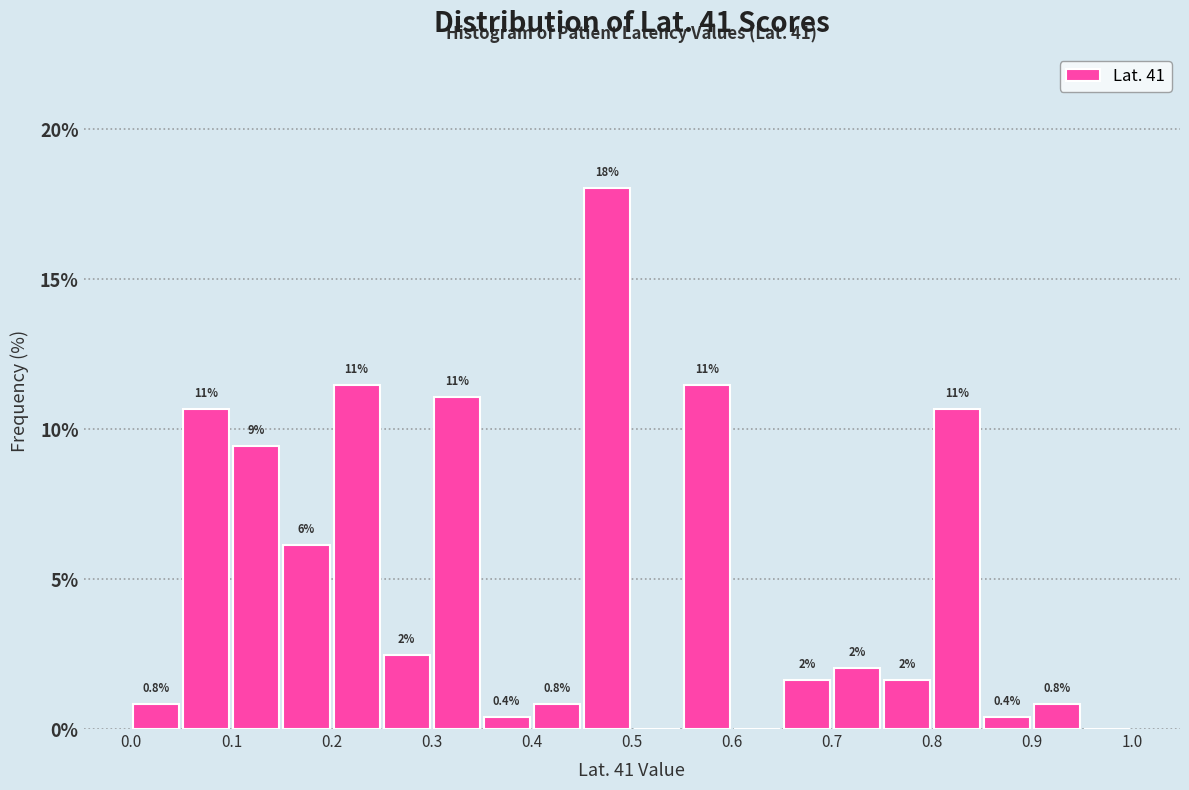

Over which range of the x-axis is the bar tallest?

0.45 to 0.50